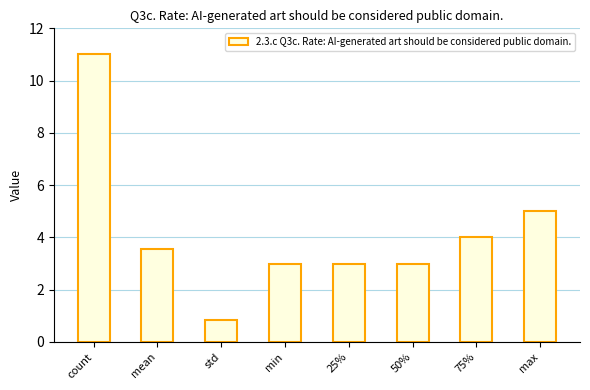

What is the difference between the maximum and second lowest values?

8.0